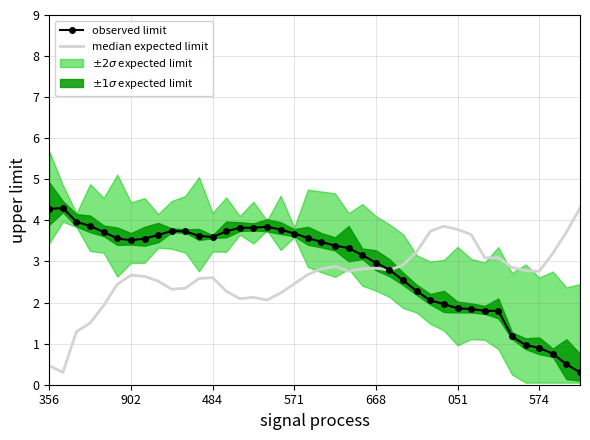

True or false: the data shows 3.2 at 27.

True